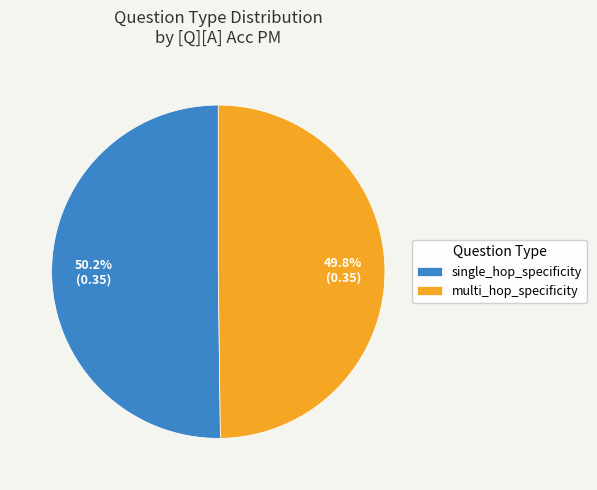

Does any single category account for the majority?

Yes